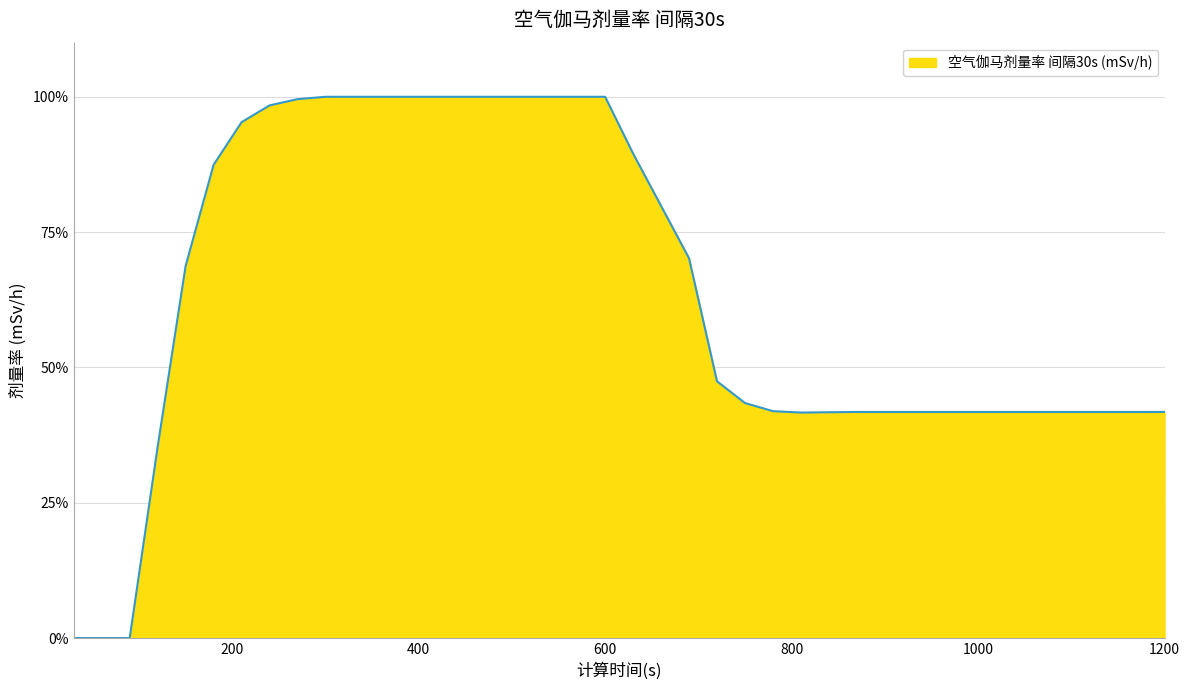

What is the maximum value shown in the chart?

100.0